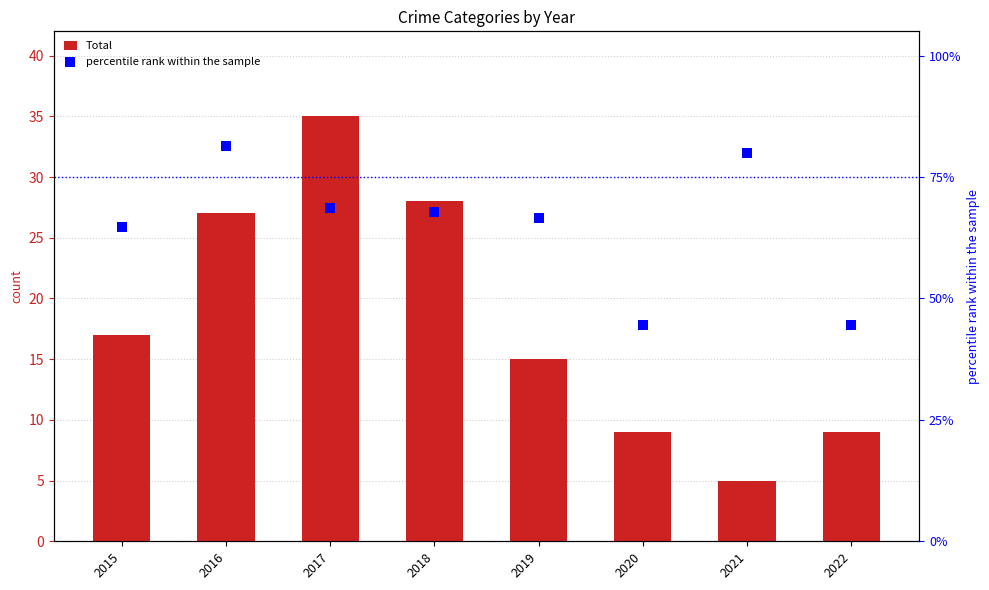

Is the value of percentile rank within the sample at 2020 greater than the value of Total at 2021?

Yes